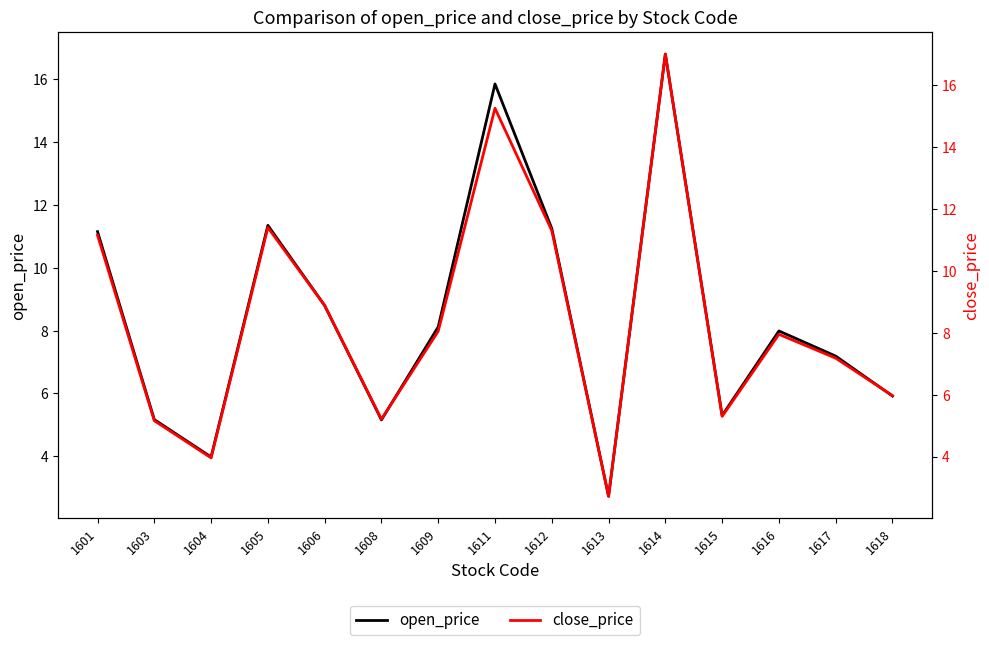

Where do open_price and close_price first cross each other?

1604 and 1605